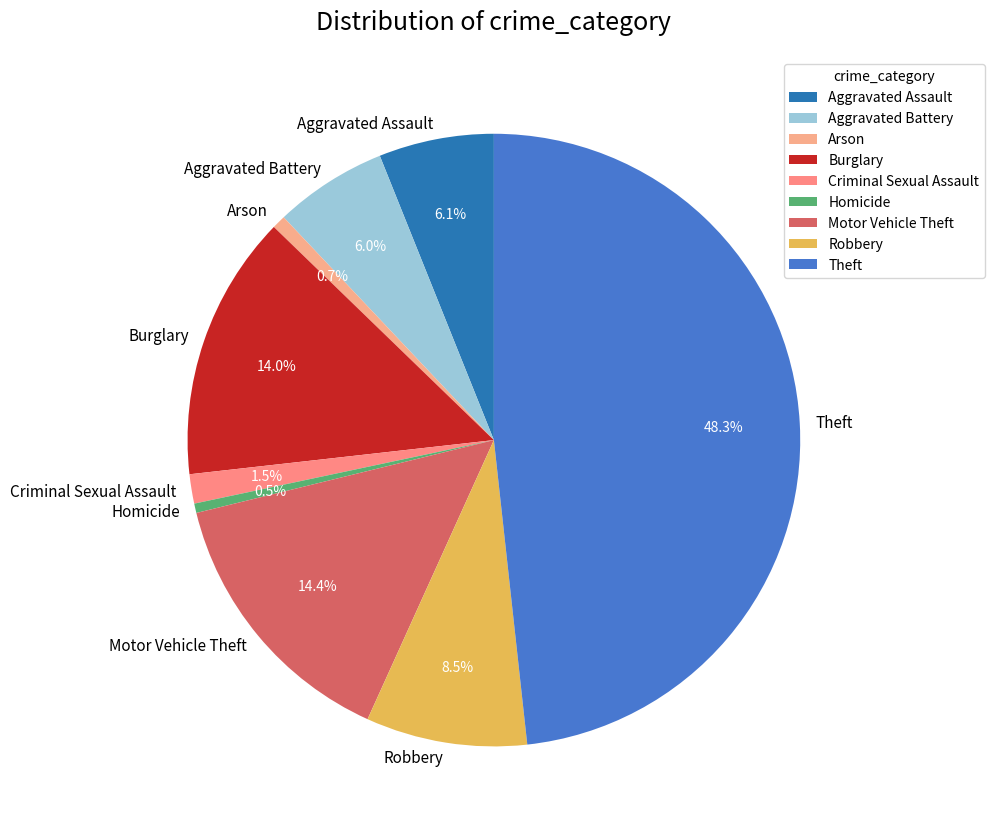

Which slice is the largest?

Theft